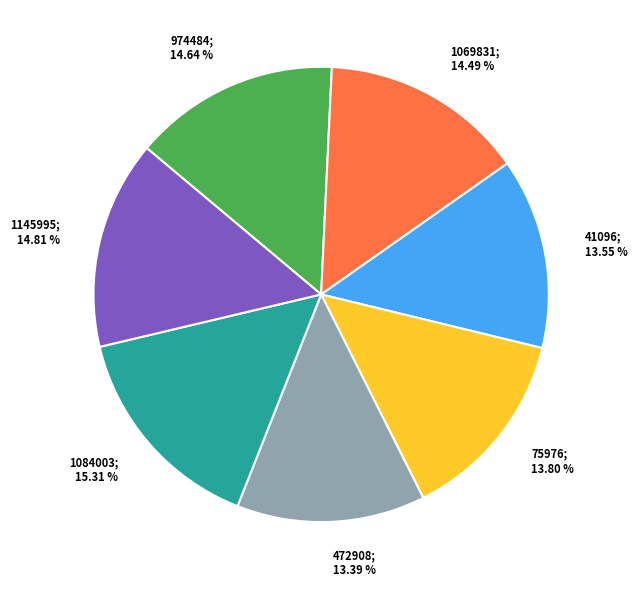

What percentage is the 1084003 slice, to the nearest percent?

15%